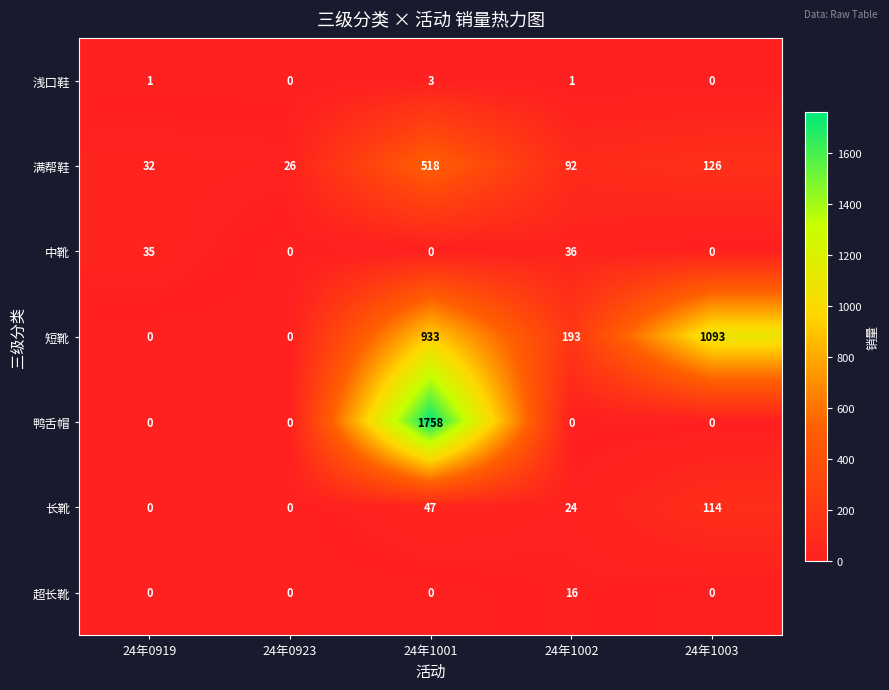

Which series has the largest total across all categories?

短靴